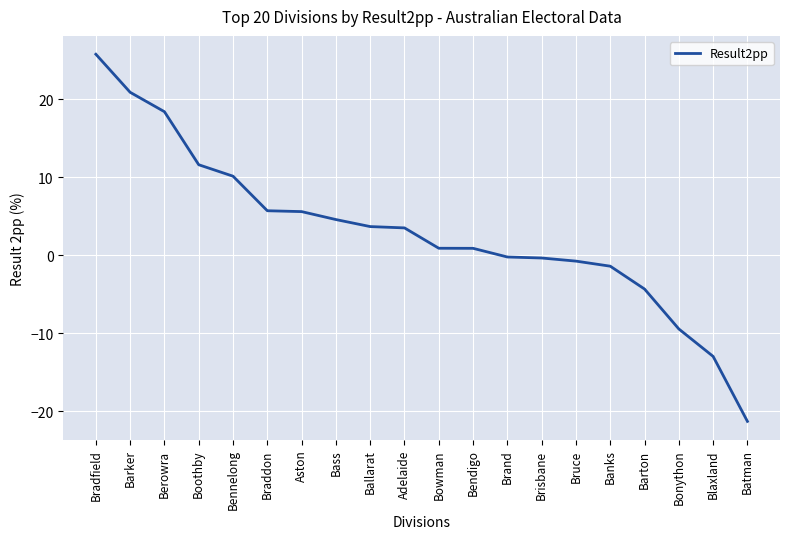

What position from the right is Bowman?

10